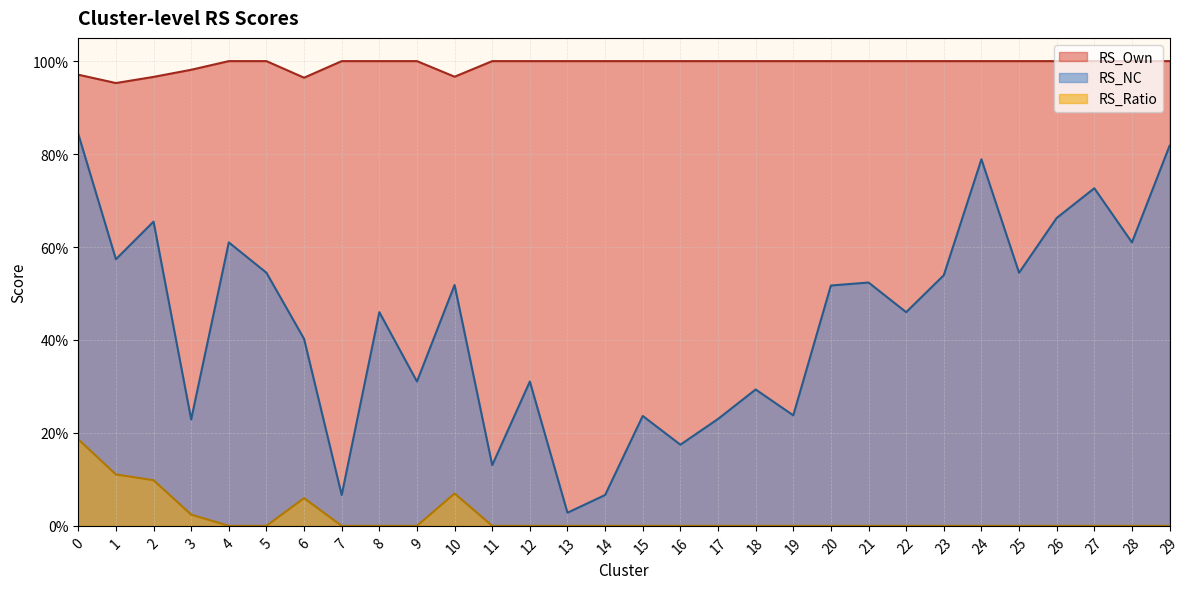

Reading left to right, extract all data points from this chart.

RS_Own: 0=1.0	1=1.0	2=1.0	3=1.0	4=1.0	5=1.0	6=1.0	7=1.0	8=1.0	9=1.0	10=1.0	11=1.0	12=1.0	13=1.0	14=1.0	15=1.0	16=1.0	17=1.0	18=1.0	19=1.0	20=1.0	21=1.0	22=1.0	23=1.0	24=1.0	25=1.0	26=1.0	27=1.0	28=1.0	29=1.0
RS_NC: 0=0.8	1=0.6	2=0.7	3=0.2	4=0.6	5=0.5	6=0.4	7=0.1	8=0.5	9=0.3	10=0.5	11=0.1	12=0.3	13=0.0	14=0.1	15=0.2	16=0.2	17=0.2	18=0.3	19=0.2	20=0.5	21=0.5	22=0.5	23=0.5	24=0.8	25=0.5	26=0.7	27=0.7	28=0.6	29=0.8
RS_Ratio: 0=0.2	1=0.1	2=0.1	3=0.0	4=0.0	5=0.0	6=0.1	7=0.0	8=0.0	9=0.0	10=0.1	11=0.0	12=0.0	13=0.0	14=0.0	15=0.0	16=0.0	17=0.0	18=0.0	19=0.0	20=0.0	21=0.0	22=0.0	23=0.0	24=0.0	25=0.0	26=0.0	27=0.0	28=0.0	29=0.0